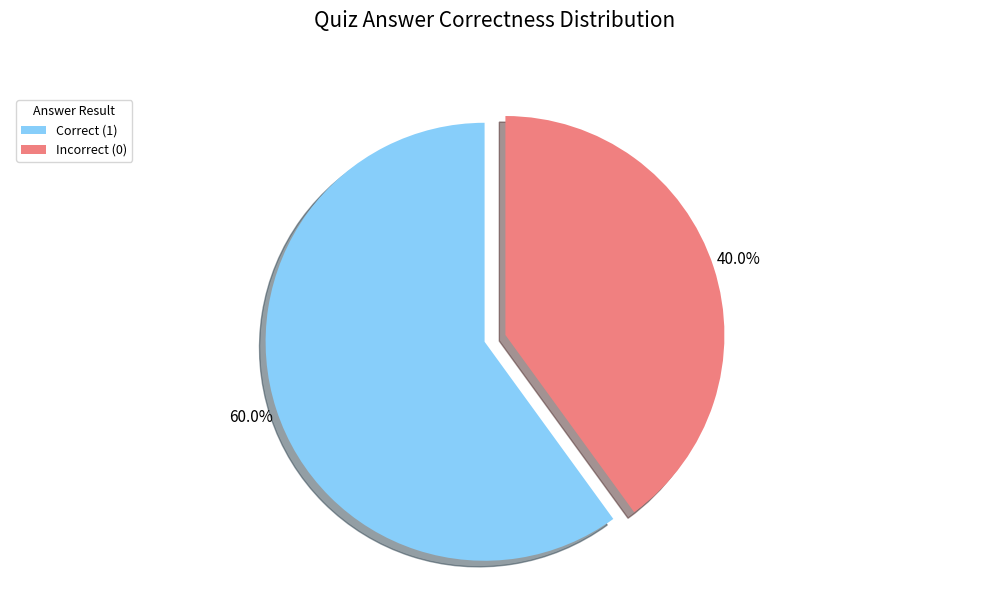

Which category has the smallest portion of the pie?

Incorrect (0)